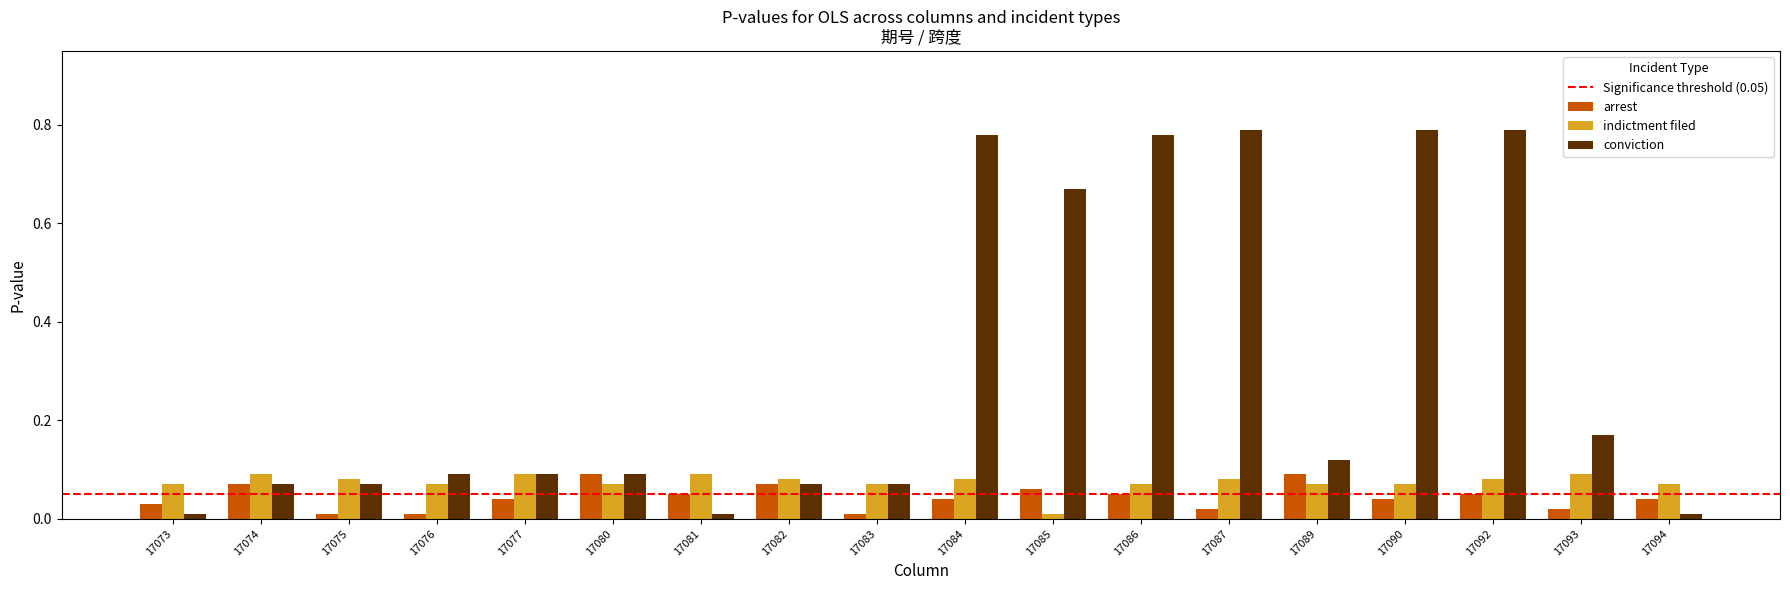

What is the average value of the conviction series?

0.3